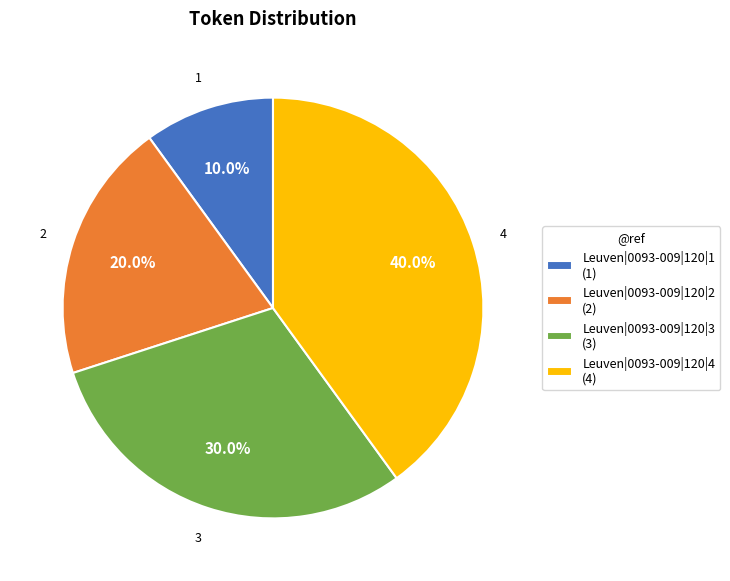

Approximately how many times larger is the value at Leuven|0093-009|120|1 compared to Leuven|0093-009|120|3?

0.3